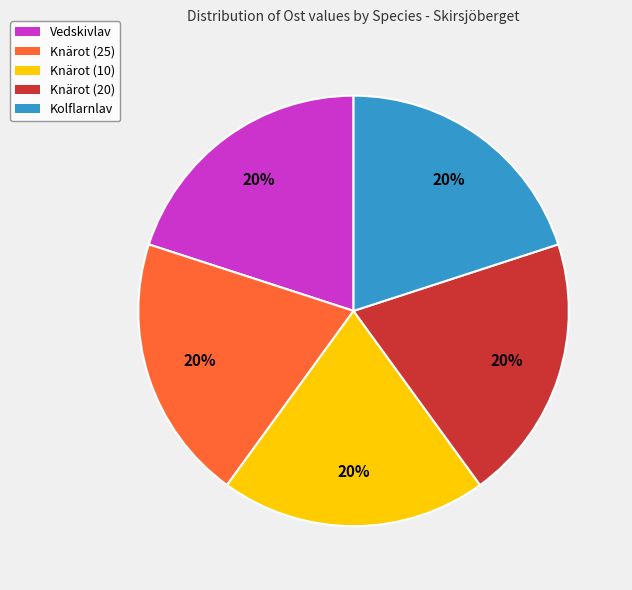

What is the ratio of the value at Knärot (20) to the value at Knärot (25)?

1.0